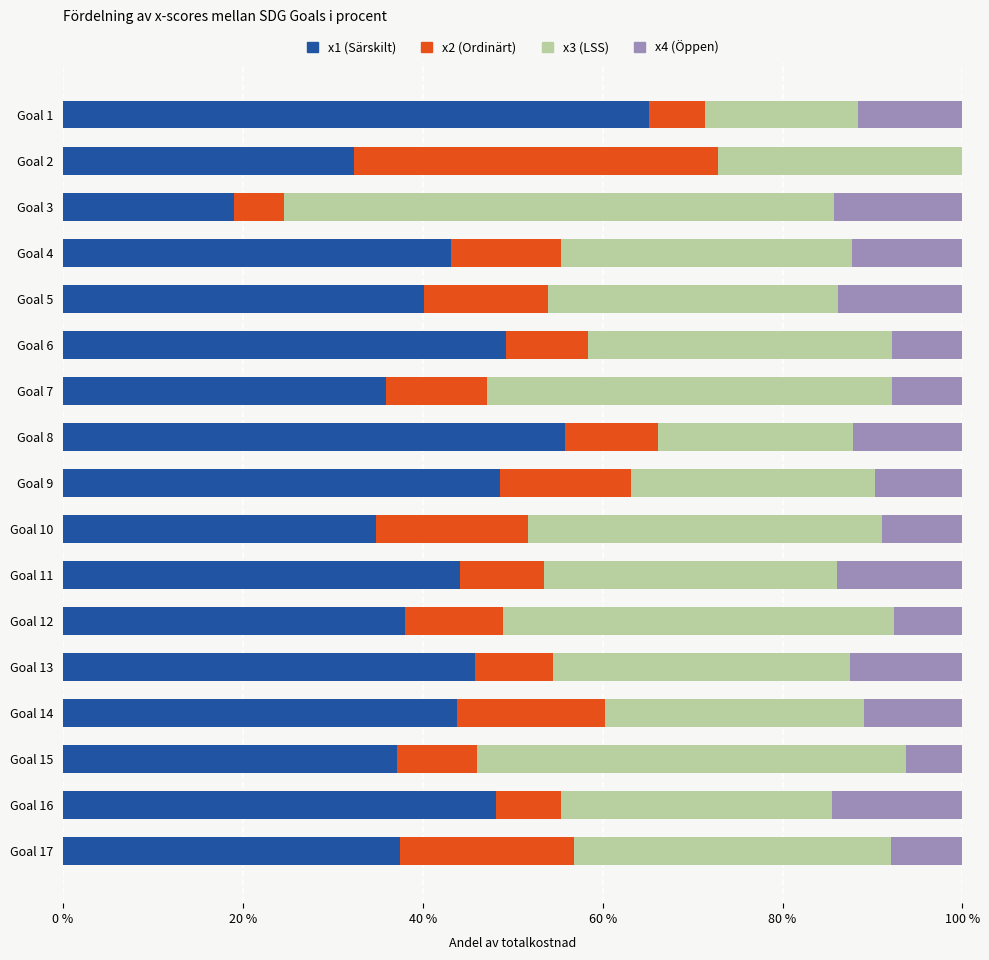

At which category is the sum across all series the highest?

Goal 7